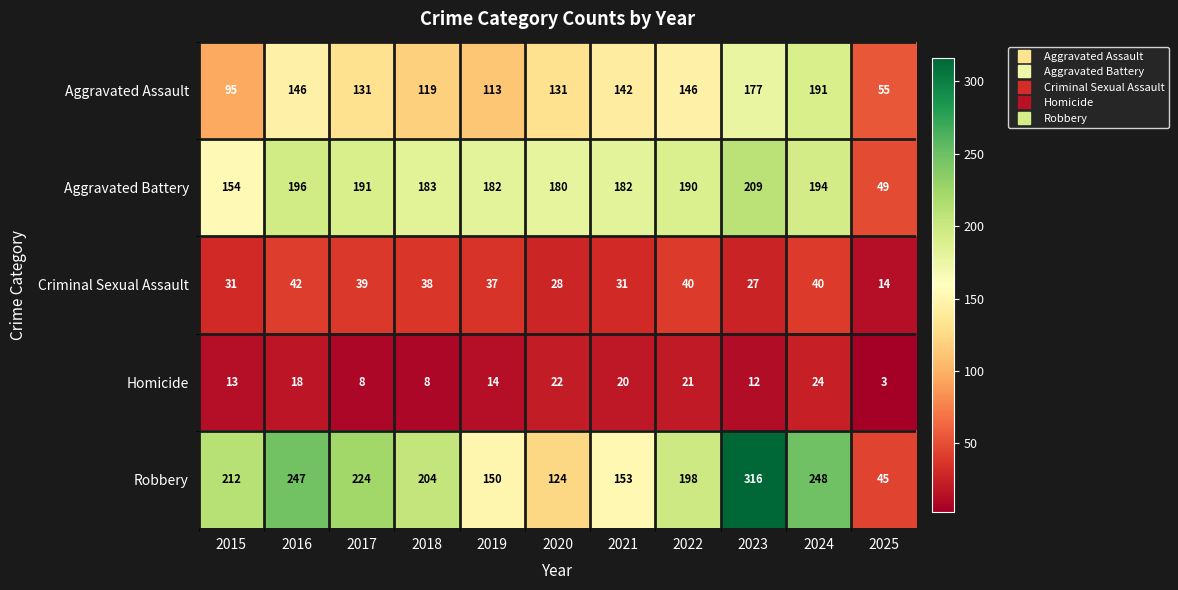

Between 2017 and 2021, which series saw the biggest shift?

Robbery